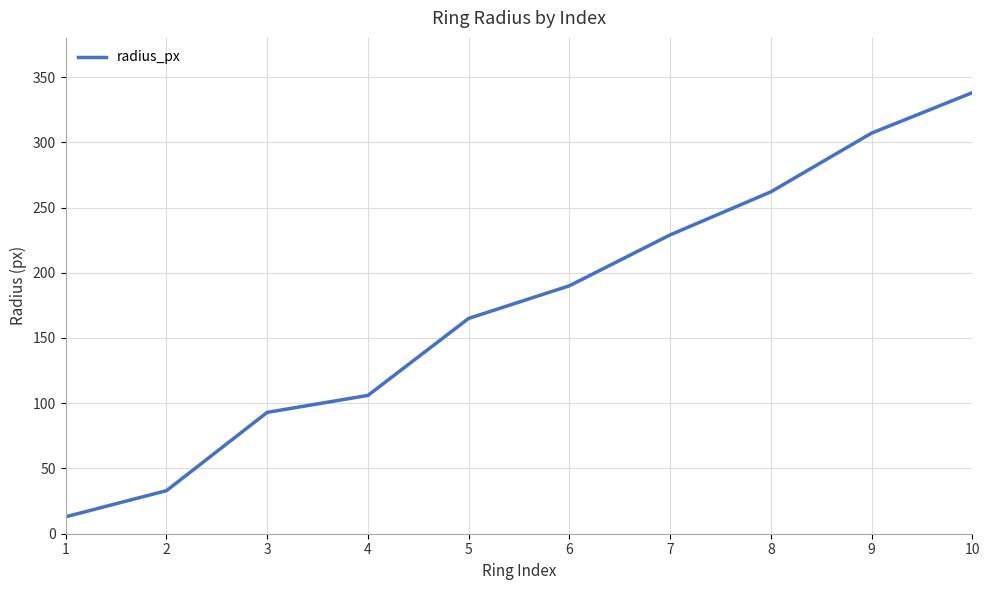

How many values are below 190?

5